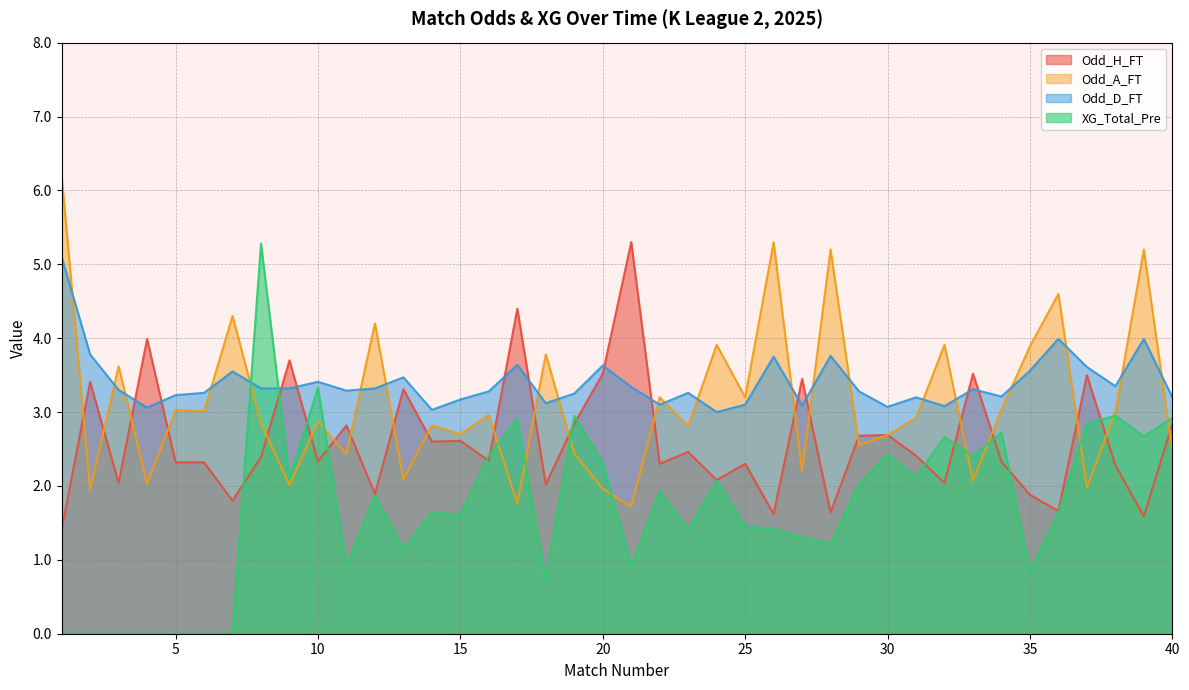

How many data points in Odd_H_FT are less than 2?

8